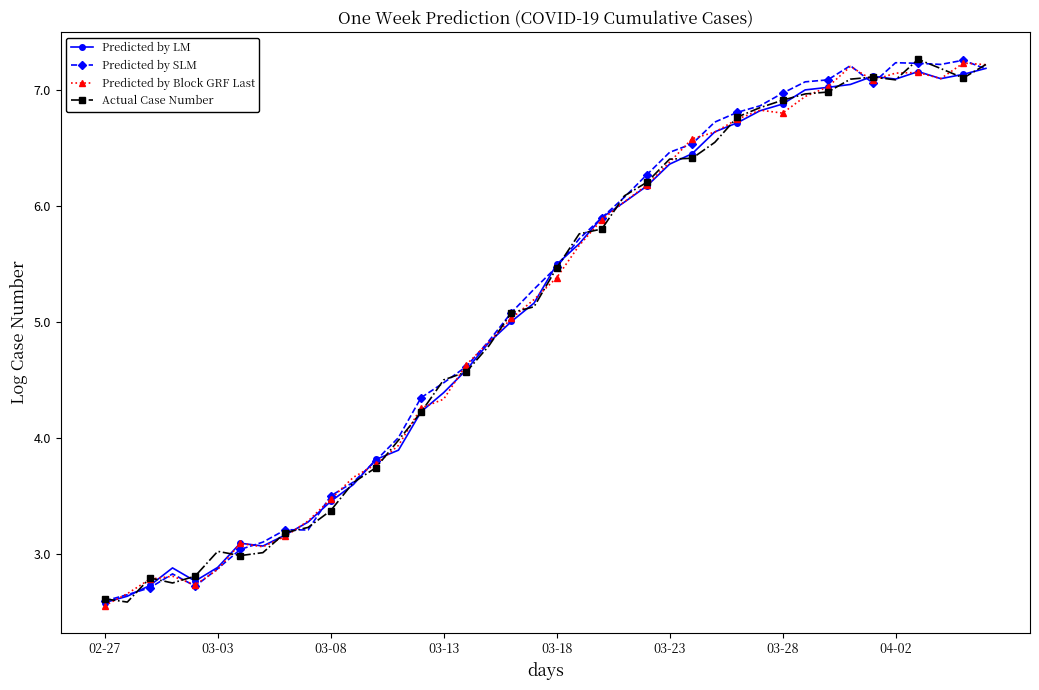

What is the lowest value of the Actual Case Number series?

2.6